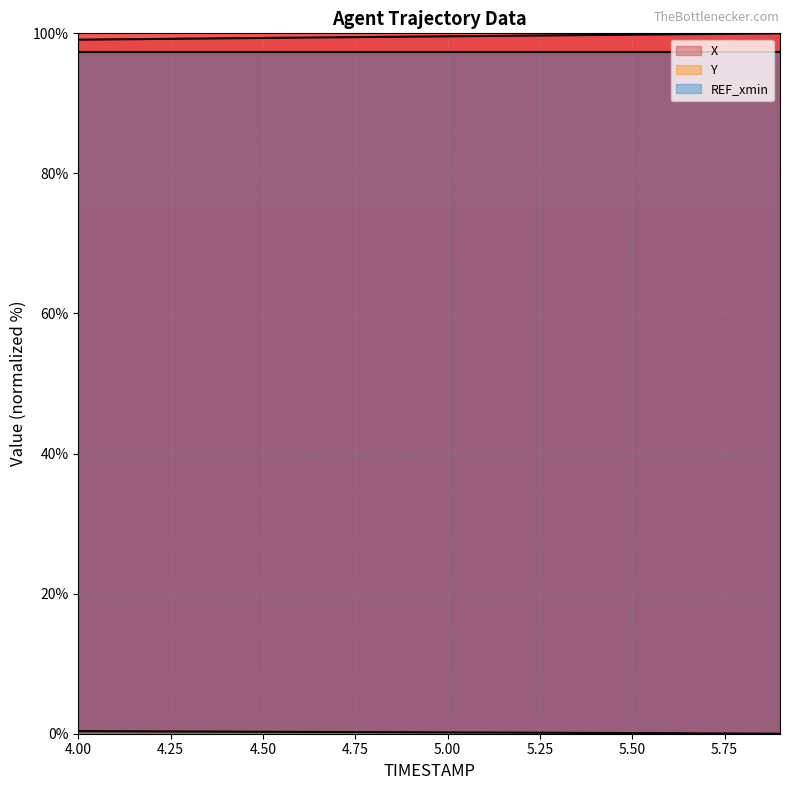

Does the chart display data point markers on the line(s)?

No